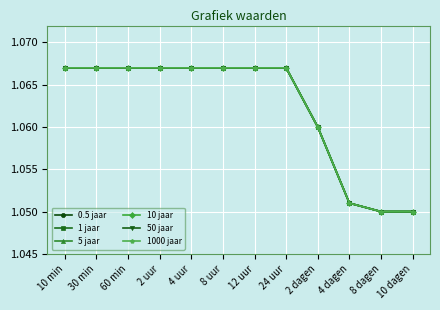

Which series has the widest spread of values?

0.5 jaar